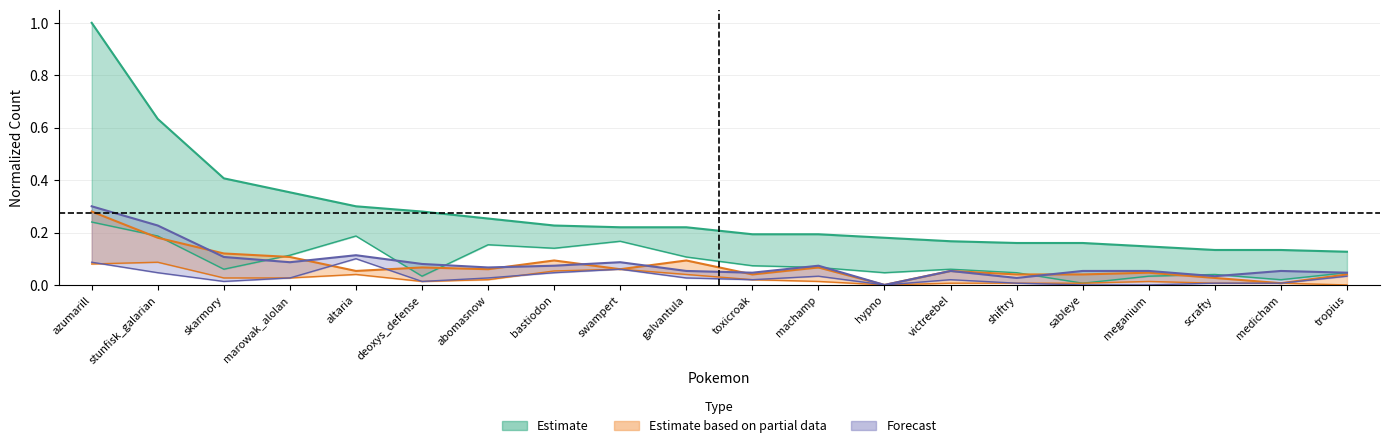

What is the sum of all Occu values?

5.5